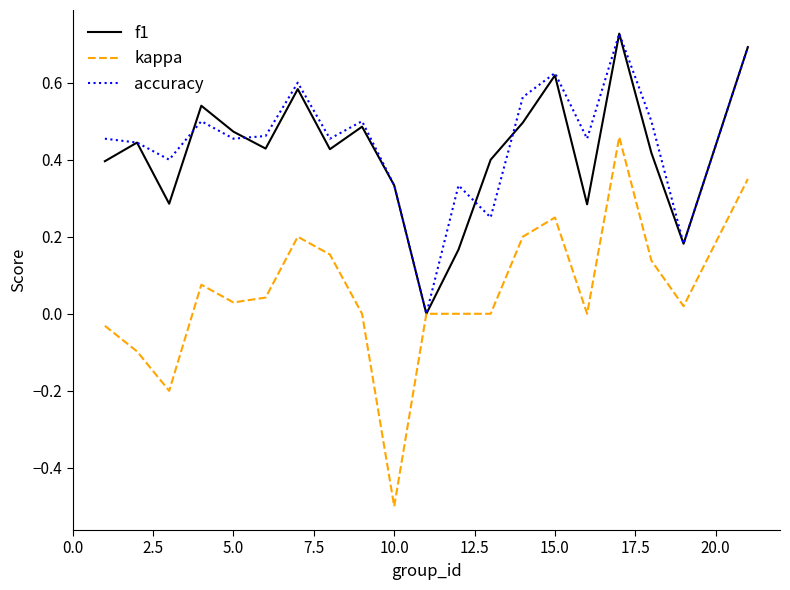

Which series has the largest range (max minus min)?

kappa